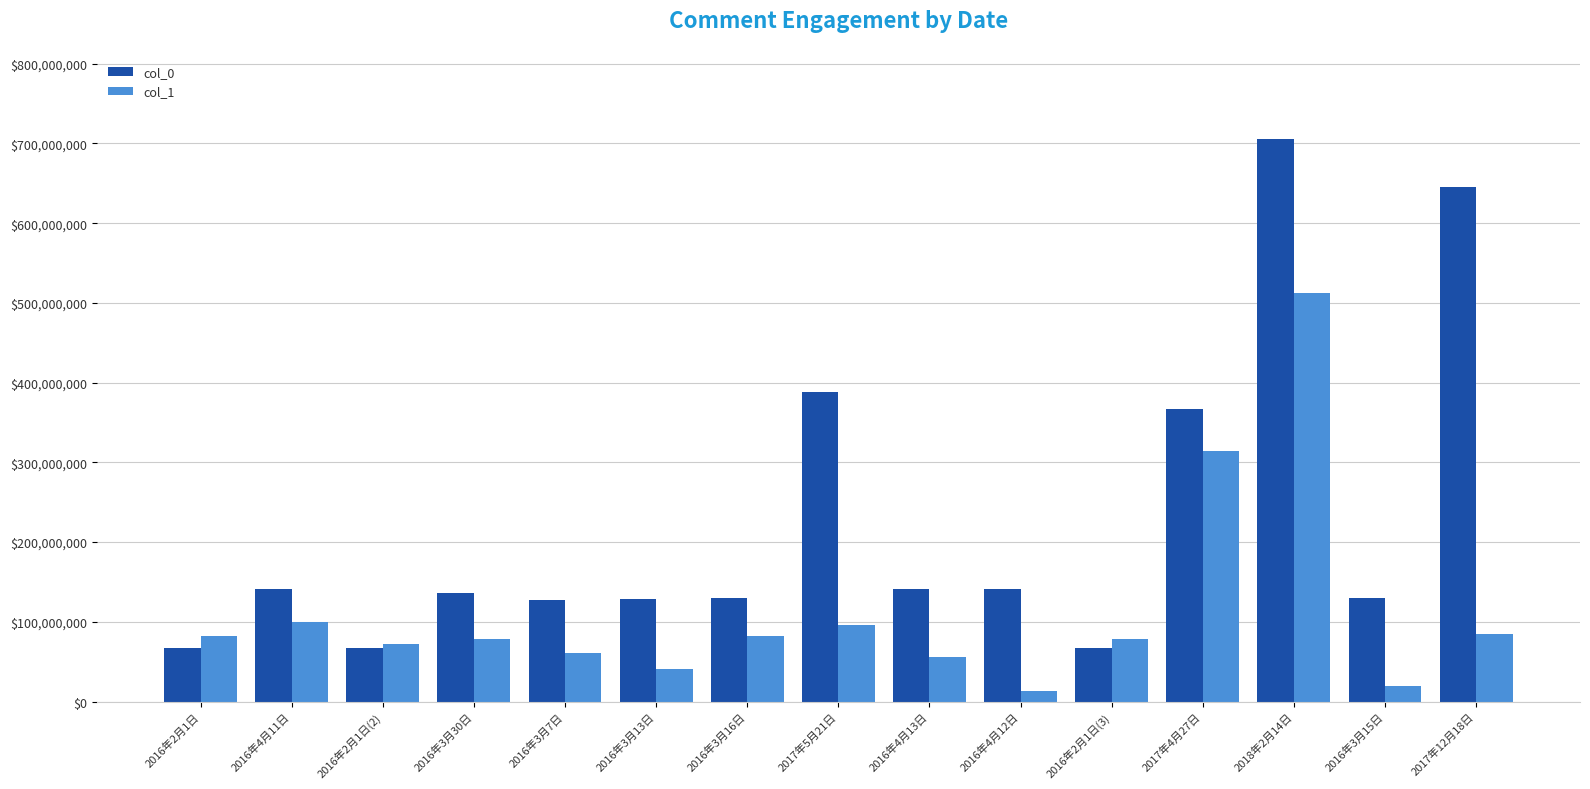

How many series are shown in this chart?

2